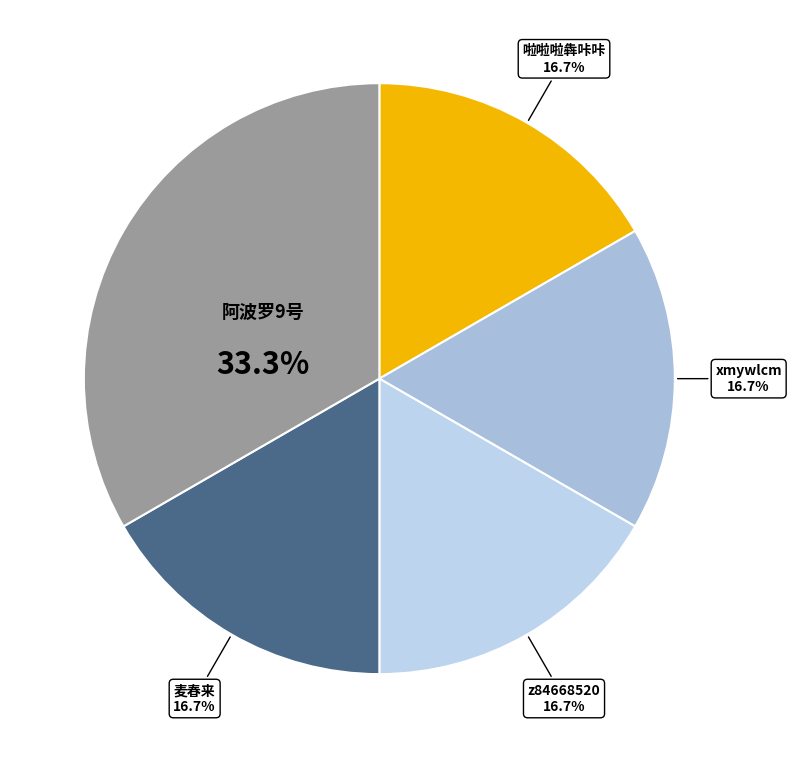

To the nearest percent, what portion does z84668520 represent?

17%